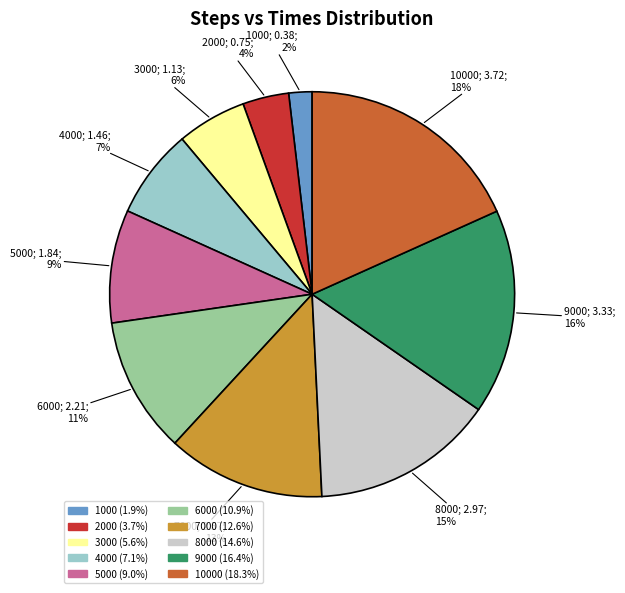

Count the number of slices in the pie.

10